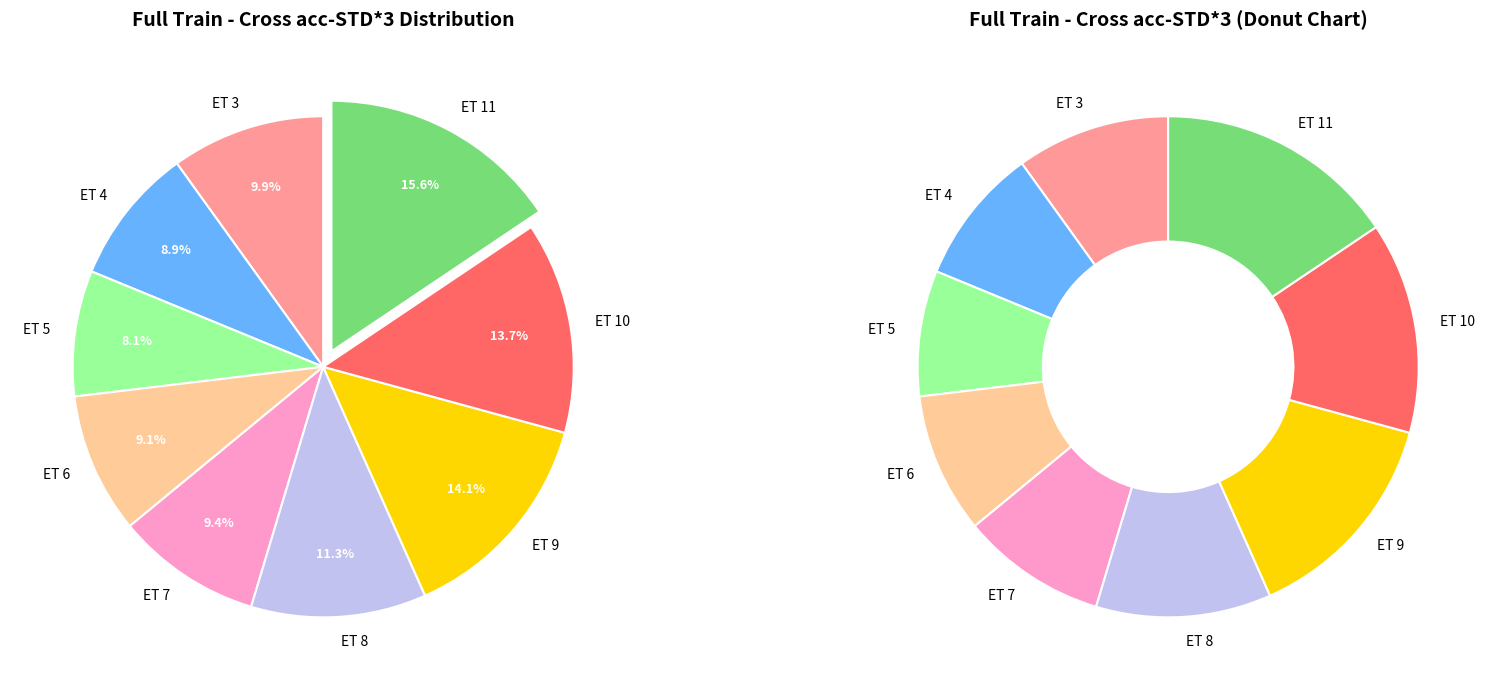

What is the smallest slice in the pie chart?

ET 5